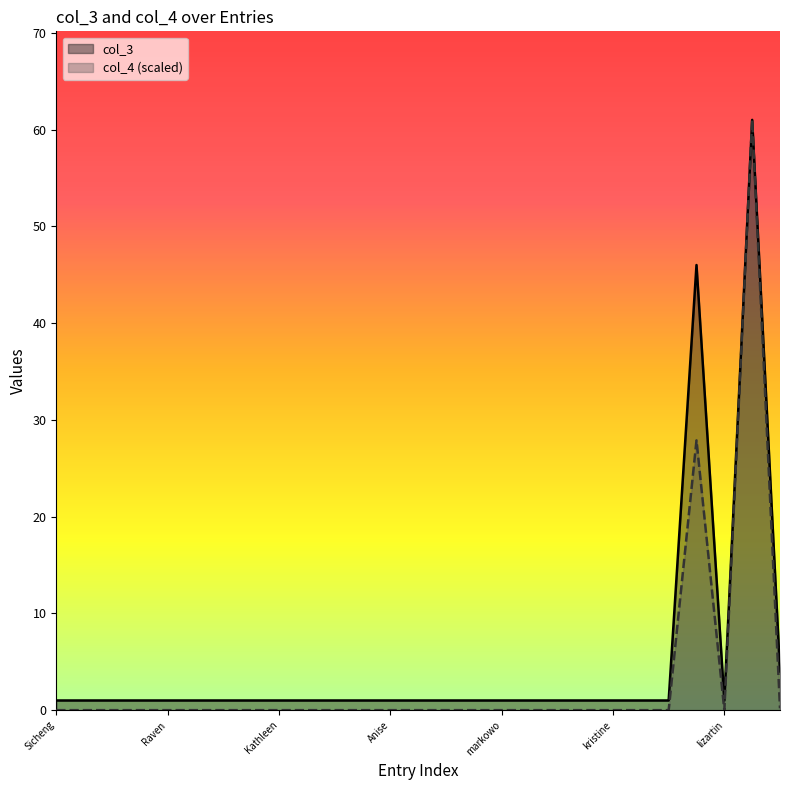

Reading left to right, list all the values displayed in this chart.

col_3: 1.0	1.0	1.0	1.0	1.0	1.0	1.0	1.0	1.0	1.0	1.0	1.0	1.0	1.0	1.0	1.0	1.0	1.0	1.0	1.0	1.0	1.0	1.0	46.0	1.0	61.0	4.0
col_4: 0.0	0.0	0.0	0.0	0.0	0.0	0.0	0.0	0.0	0.0	0.0	0.0	0.0	0.0	0.0	0.0	0.0	0.0	0.0	0.0	0.0	0.0	0.0	27.9	0.0	61.0	0.2